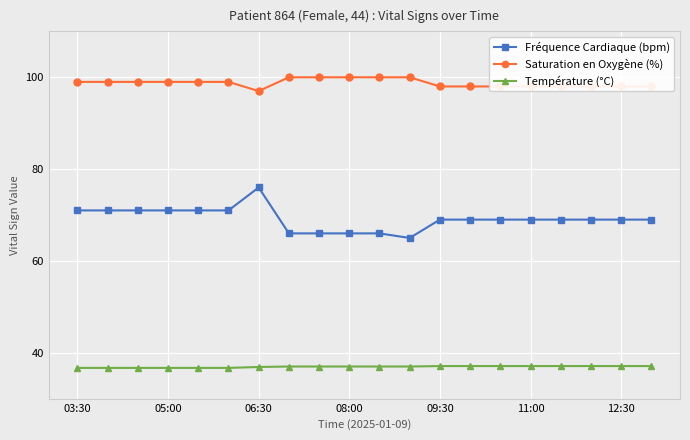

List the series in order of their peak value, highest first.

Saturation en Oxygène (%), Fréquence Cardiaque (bpm), Température (°C)